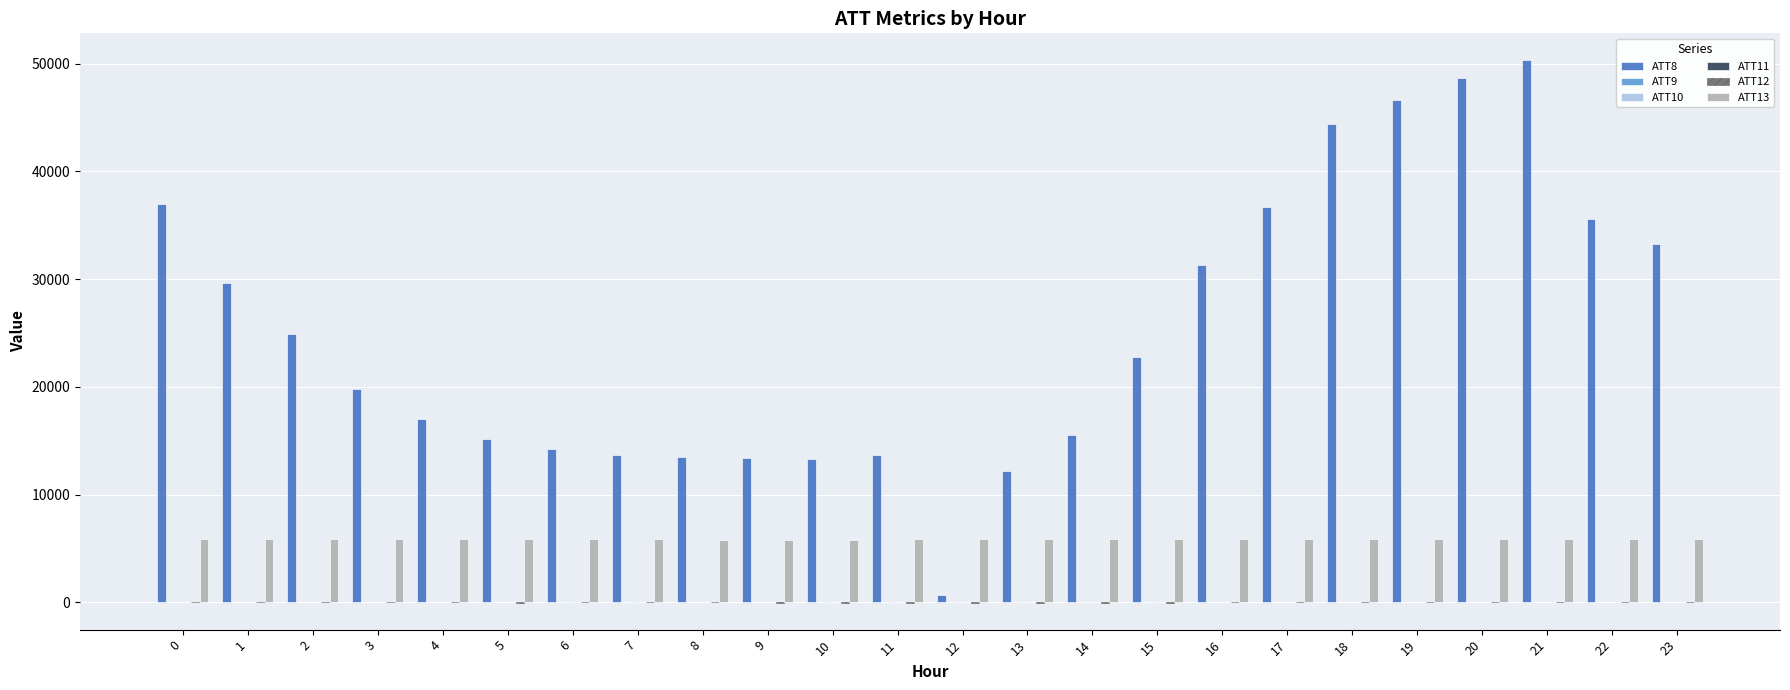

What is the maximum value shown in the chart?

50300.0